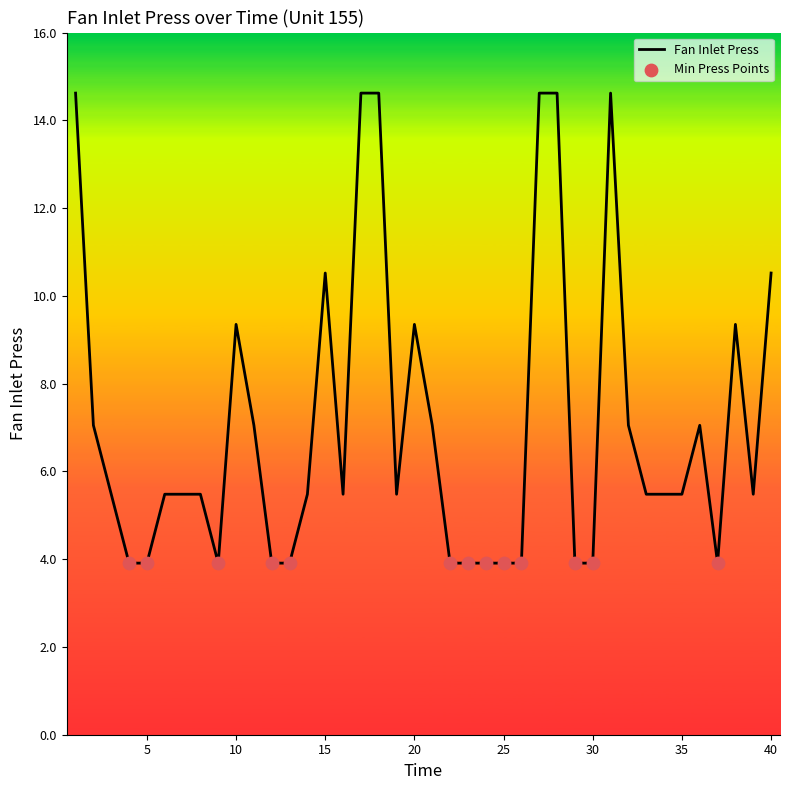

What is the difference between the maximum and minimum values?

10.7